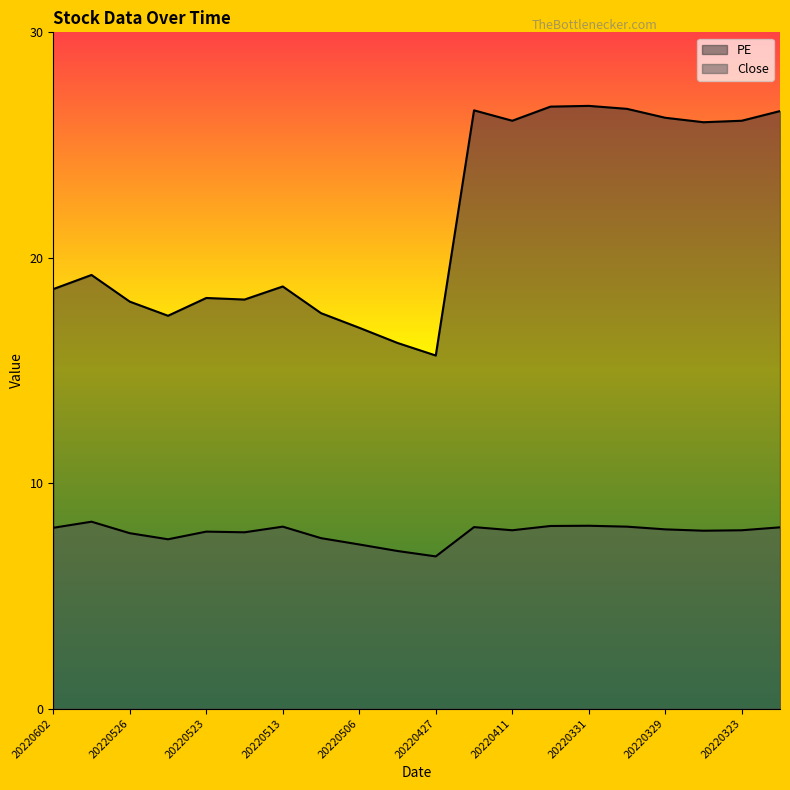

True or false: Close and PE cross at least once.

False